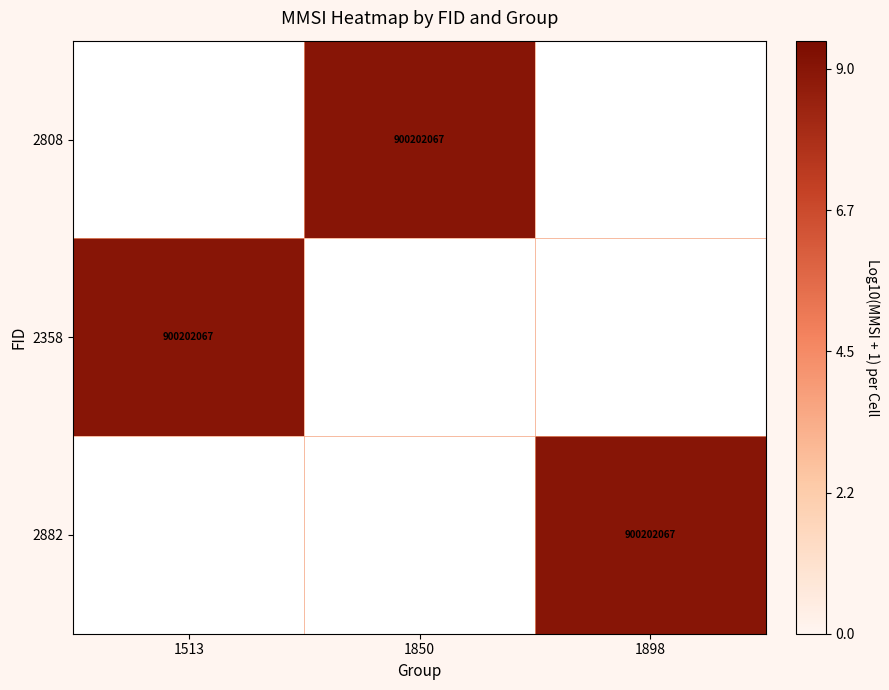

At which category does the chart reach its peak across all series?

1850